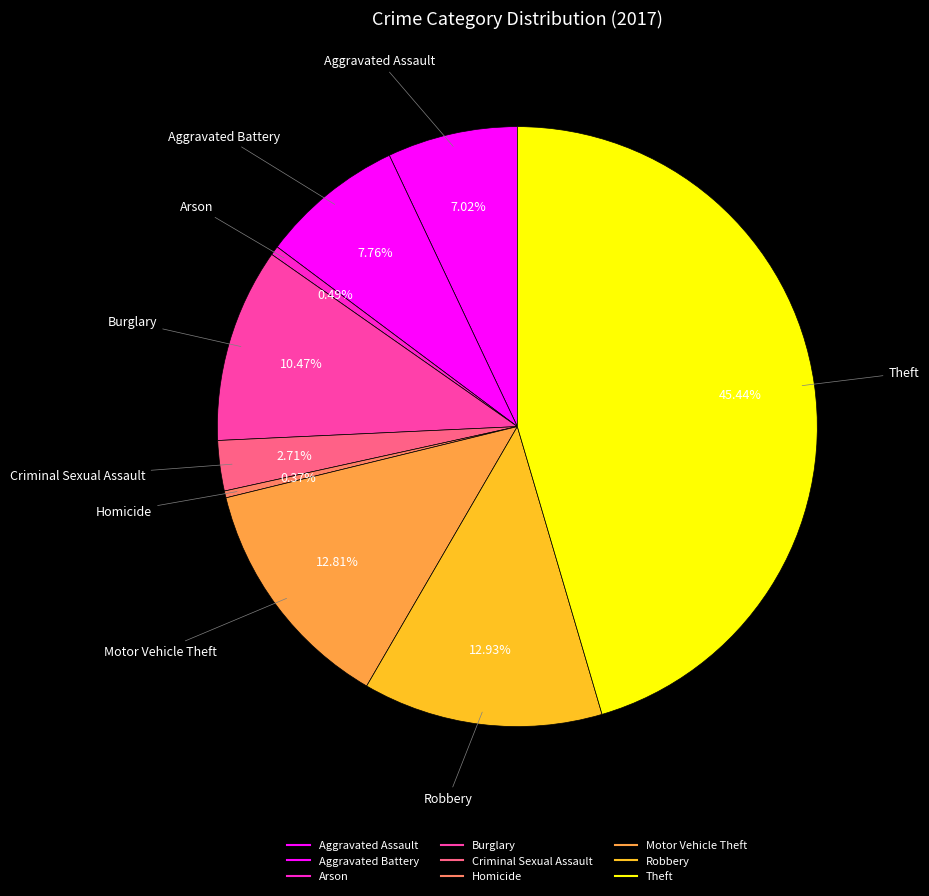

To the nearest percent, what is the difference between the Burglary and Homicide slice percentages?

10%